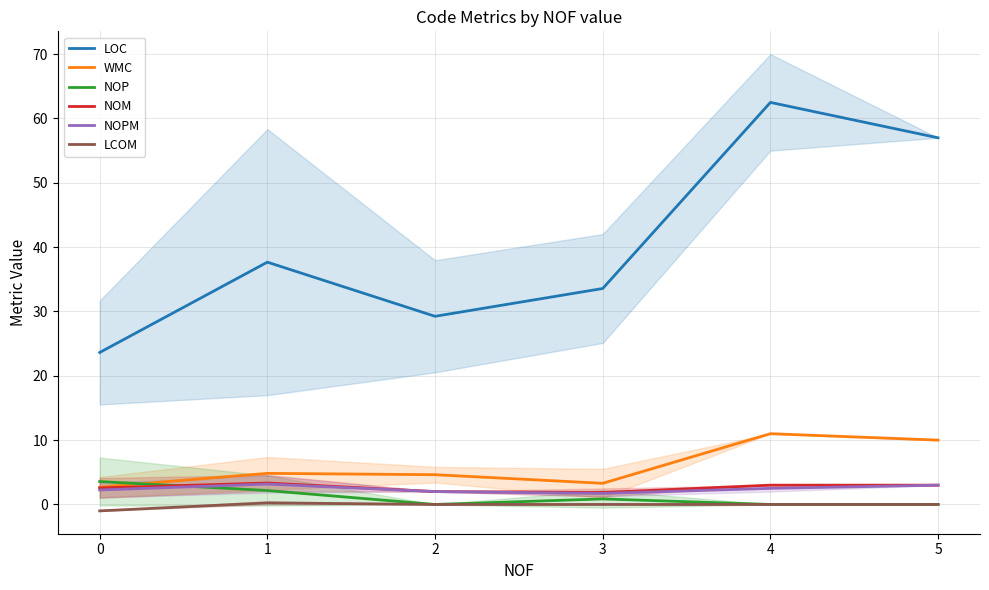

Reading left to right, extract all data points from this chart.

LOC: 23.6	37.7	29.2	33.6	62.5	57.0
WMC: 2.7	4.8	4.6	3.3	11.0	10.0
NOP: 3.6	2.2	0.0	0.9	0.0	0.0
NOM: 2.6	3.3	2.0	1.9	3.0	3.0
NOPM: 2.2	3.2	2.0	1.7	2.5	3.0
LCOM: -1.0	0.2	0.0	0.0	0.0	0.0